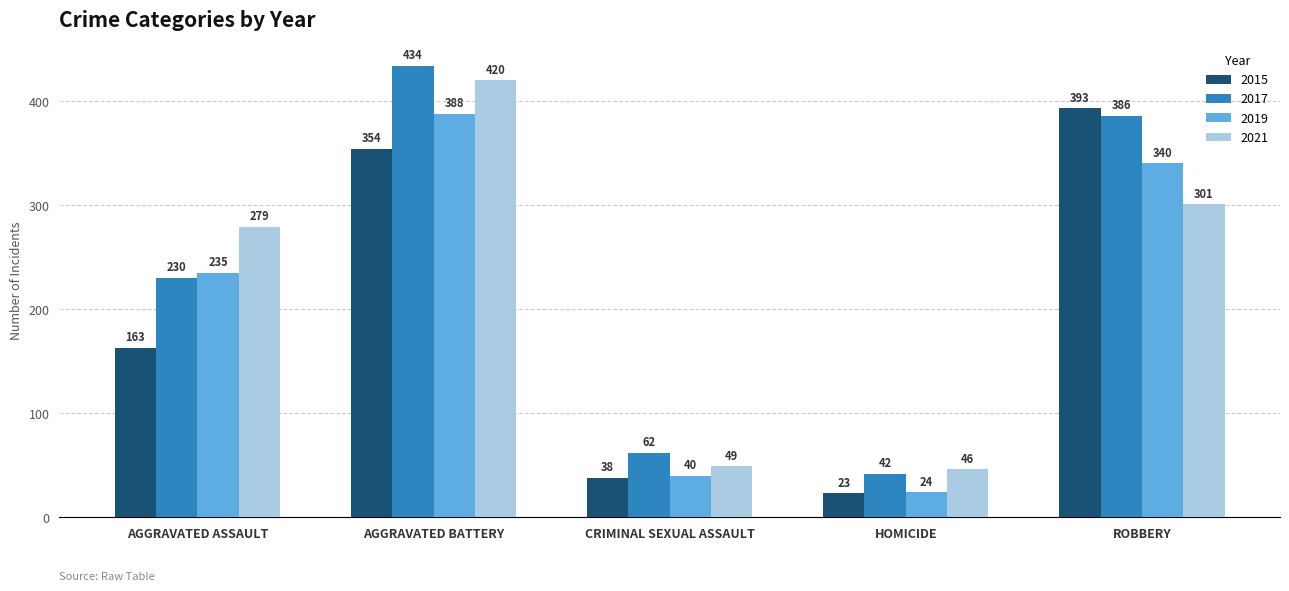

What is the approximate value of 2021 at AGGRAVATED BATTERY?

420